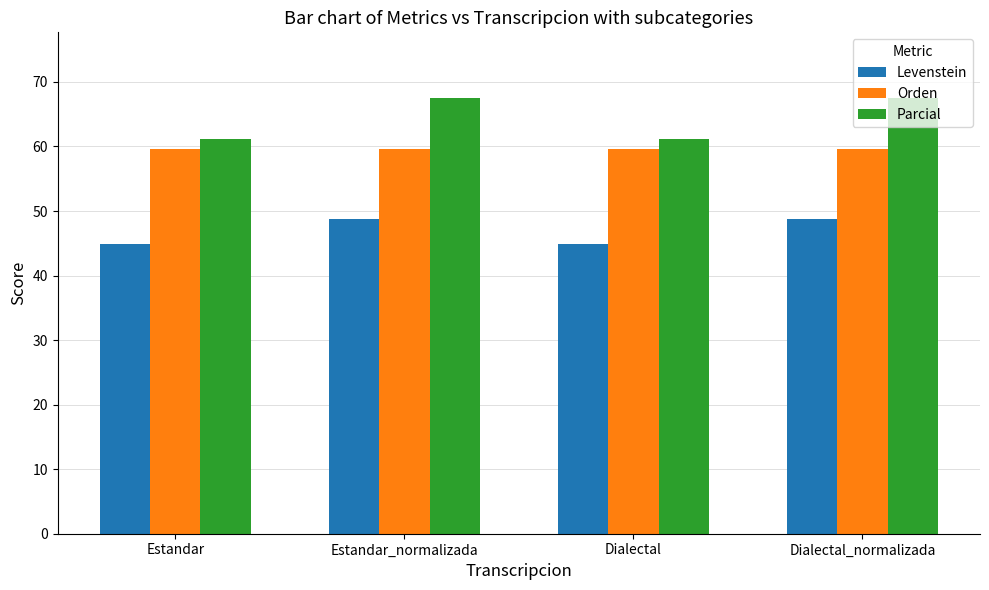

Which series has the widest spread of values?

Parcial